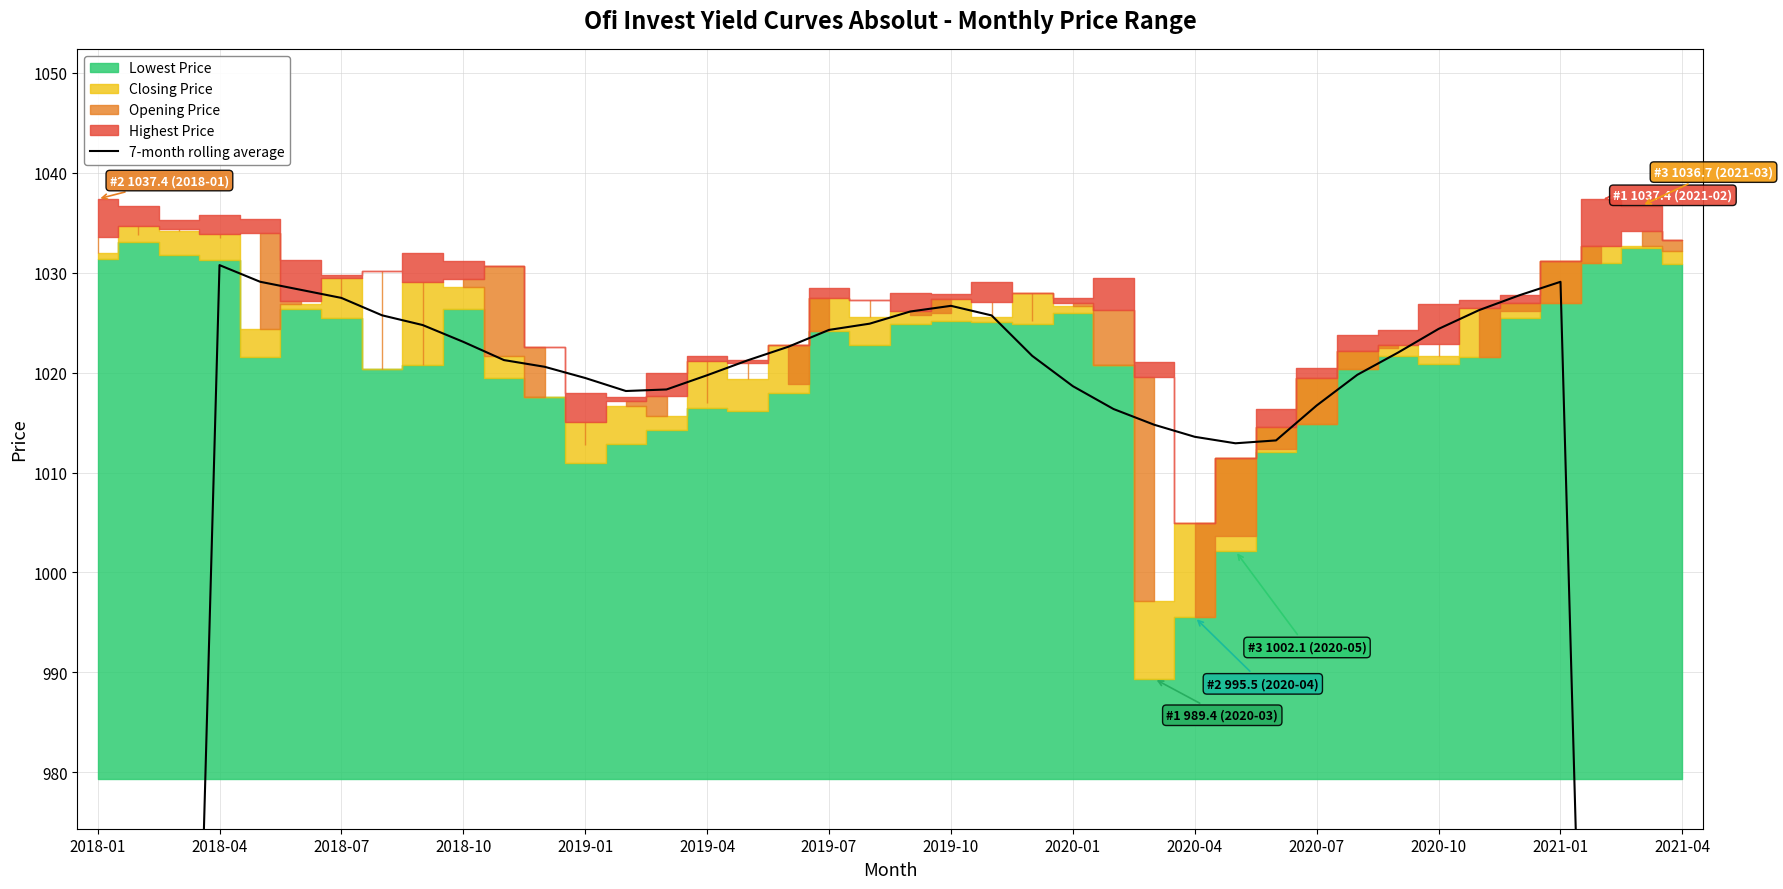

What is the smallest value displayed?

589.8